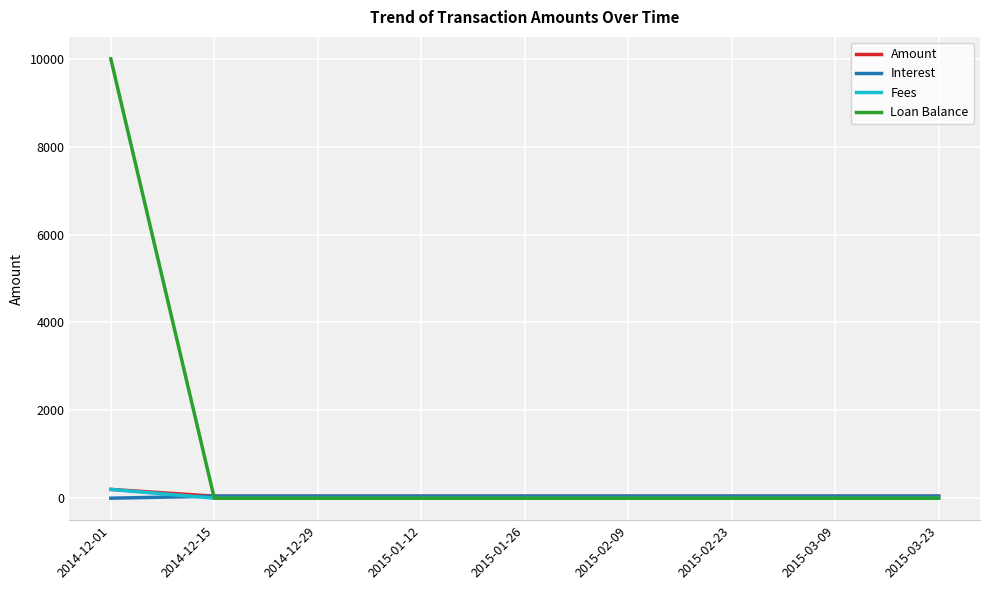

Which series has the largest range (max minus min)?

Loan Balance